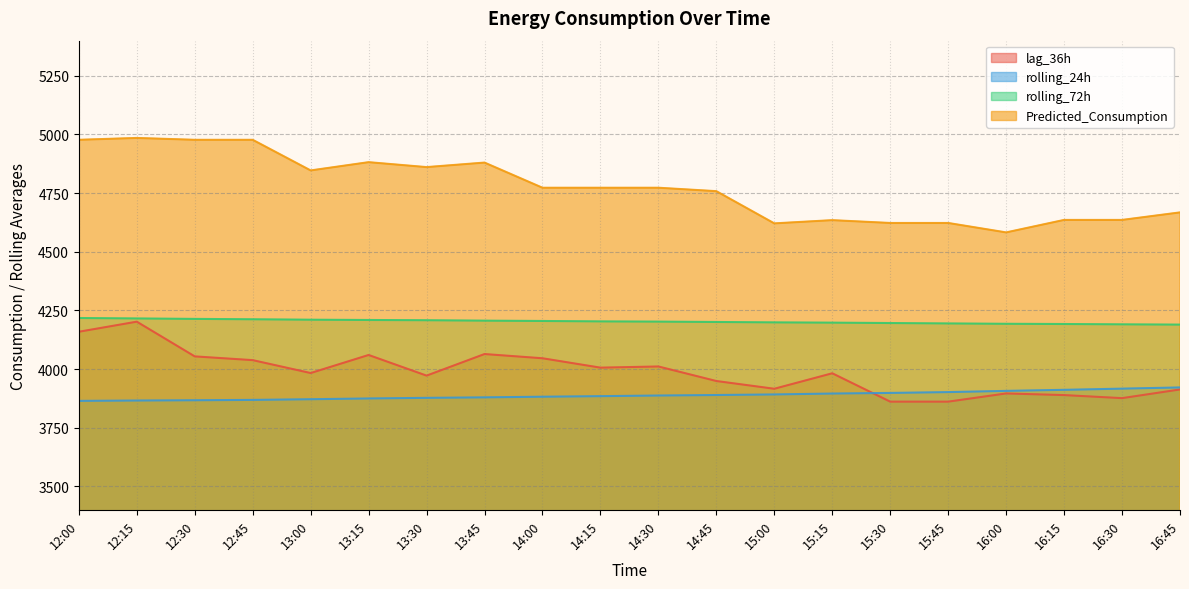

What is the total value across all series at 14:15?

16866.7